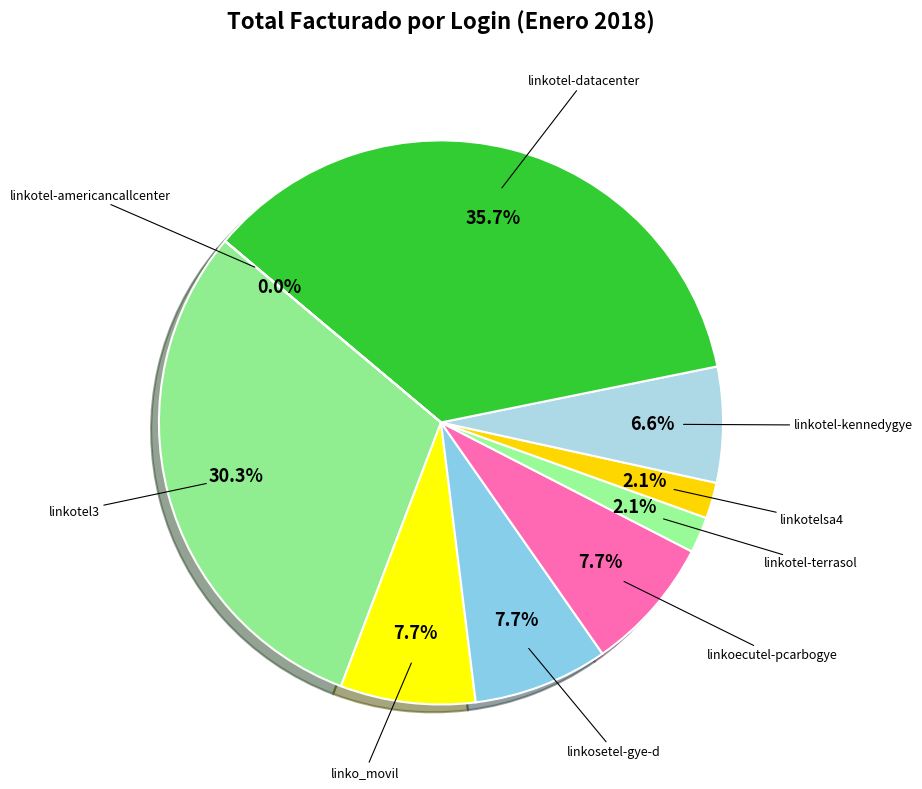

What is the ratio of the value at linkoecutel-pcarbogye to the value at linkotel3?

0.3